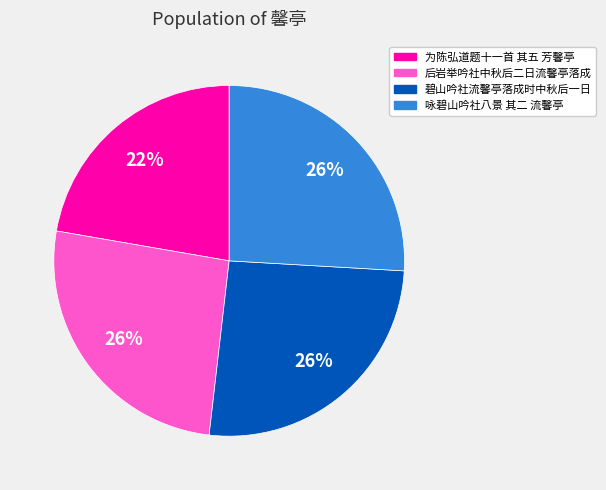

What is the ratio of the value at 碧山吟社流馨亭落成时中秋后一日 to the value at 为陈弘道题十一首 其五 芳馨亭?

1.2